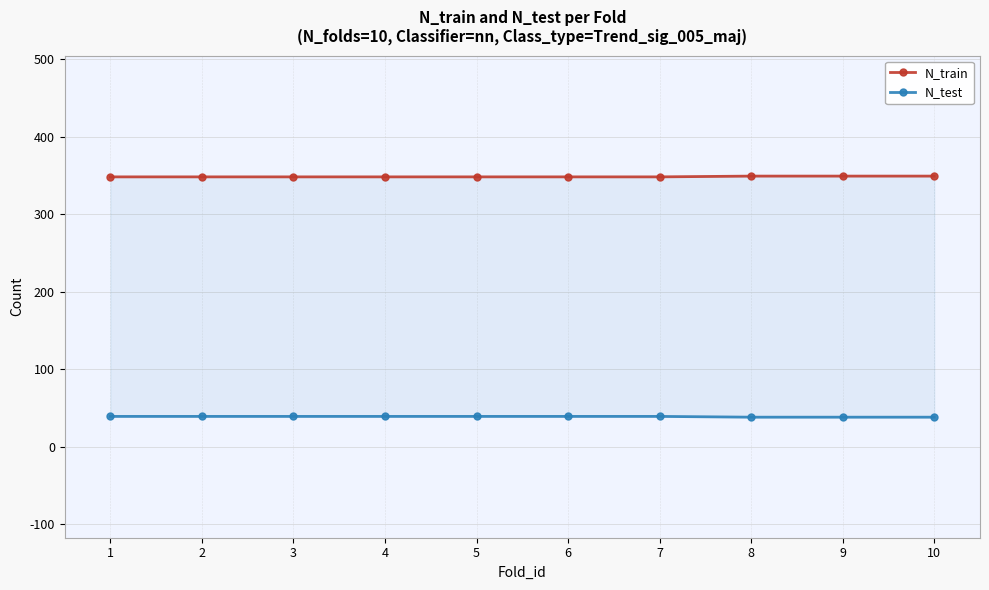

Reading right to left, list all the values displayed in this chart.

N_train: 349	349	349	348	348	348	348	348	348	348
N_test: 38	38	38	39	39	39	39	39	39	39